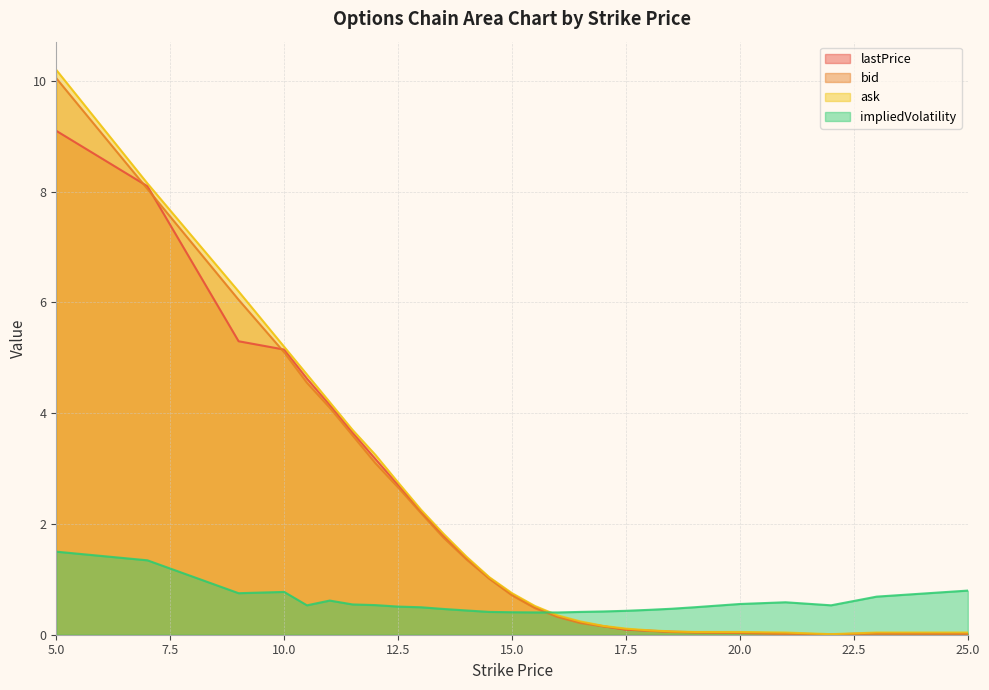

The lastPrice series shows 0.1 at 18.5. True or false?

True